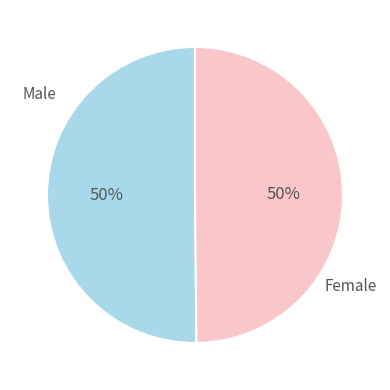

True or false: Male accounts for 58% of the total.

False